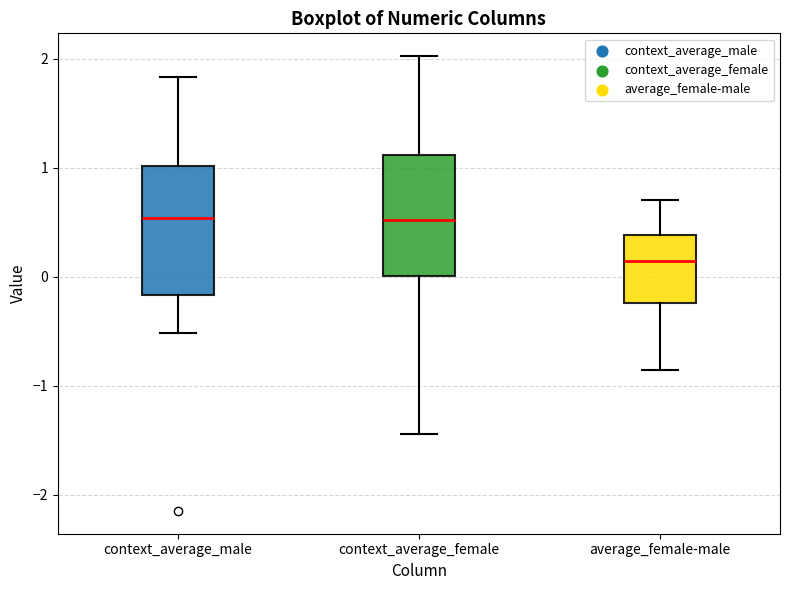

Reading left to right, read every box against the y-axis: the position of its median line, the range the box covers, and the ends of its whiskers. The values are not printed on the chart, so give them approximately, as read against the axis.

context_average_male: median 0.5, box -0.2 to 1.0, whiskers -0.5 to 1.8
context_average_female: median 0.5, box 0.0 to 1.1, whiskers -1.4 to 2.0
average_female-male: median 0.1, box -0.2 to 0.4, whiskers -0.9 to 0.7